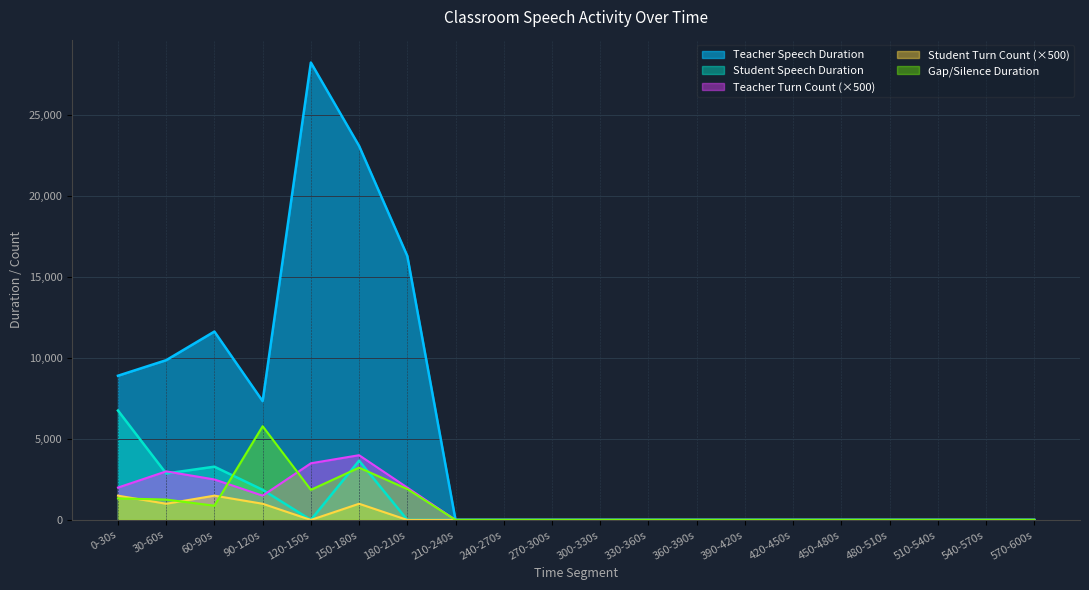

What are all the series names shown in the legend?

Teacher Speech Duration, Student Speech Duration, Teacher Turn Count (×500), Student Turn Count (×500), Gap/Silence Duration